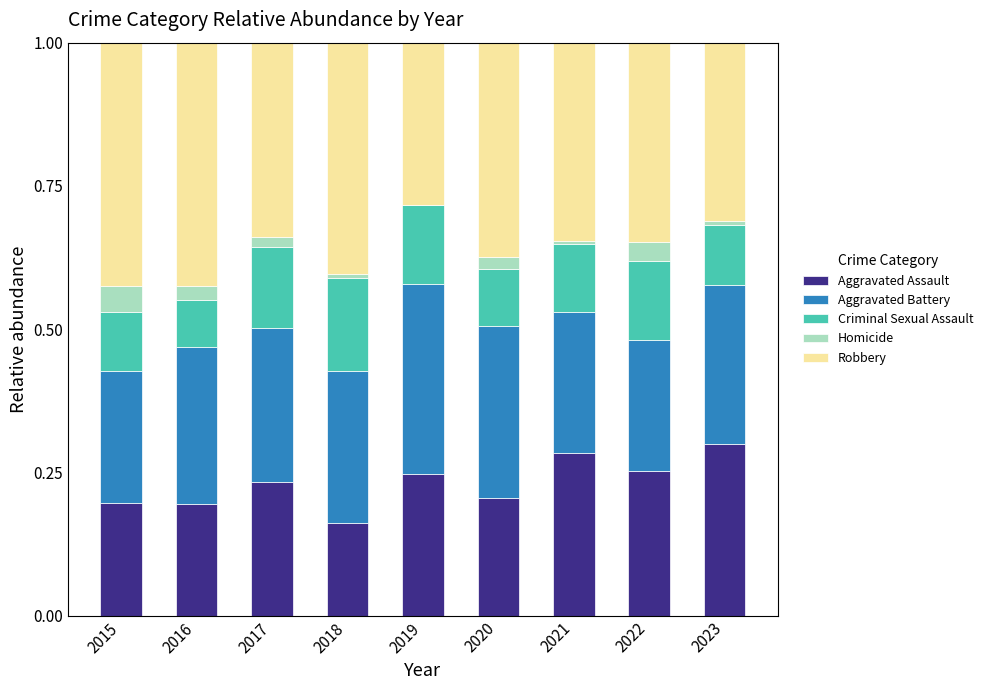

Is it true that Aggravated Assault equals 0.3 at 2016?

False